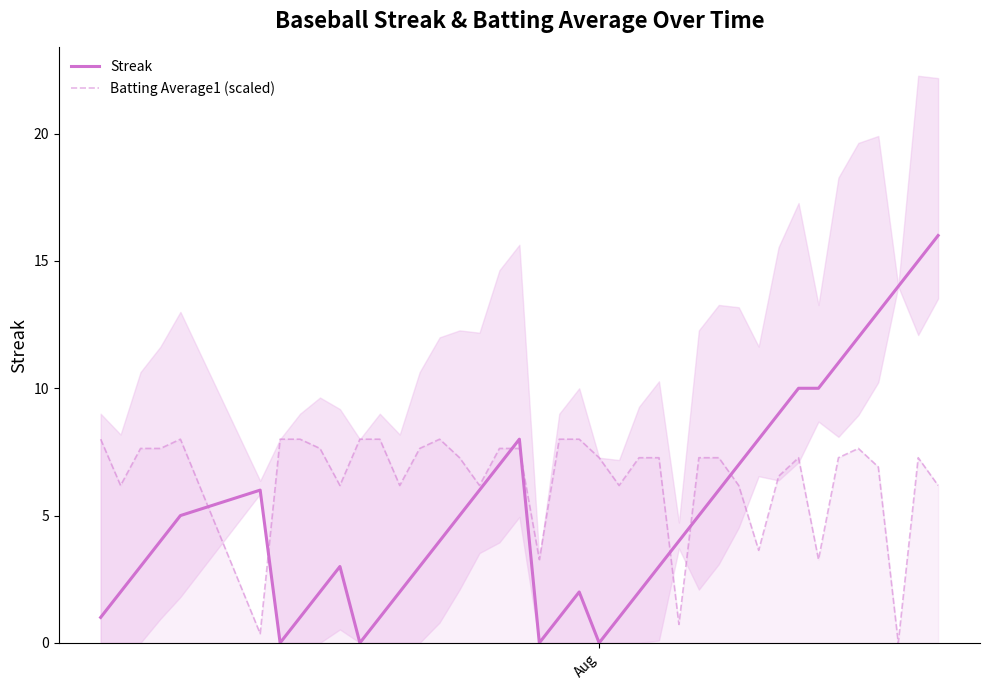

What is the highest value of the Streak series?

16.0